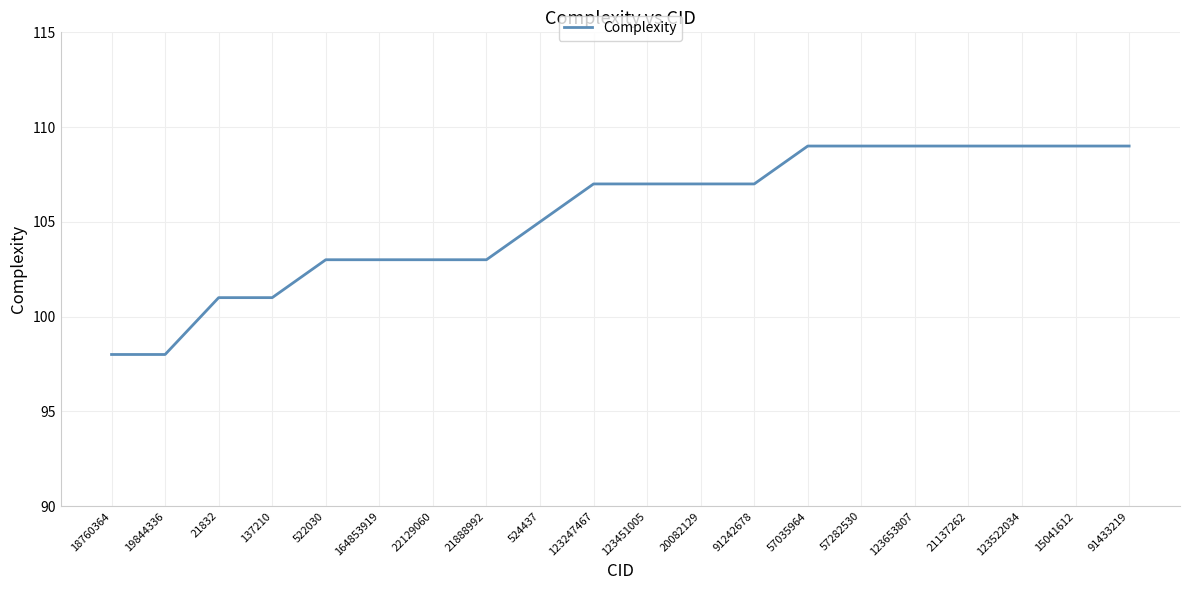

Reading left to right, list all the values displayed in this chart.

98	98	101	101	103	103	103	103	105	107	107	107	107	109	109	109	109	109	109	109